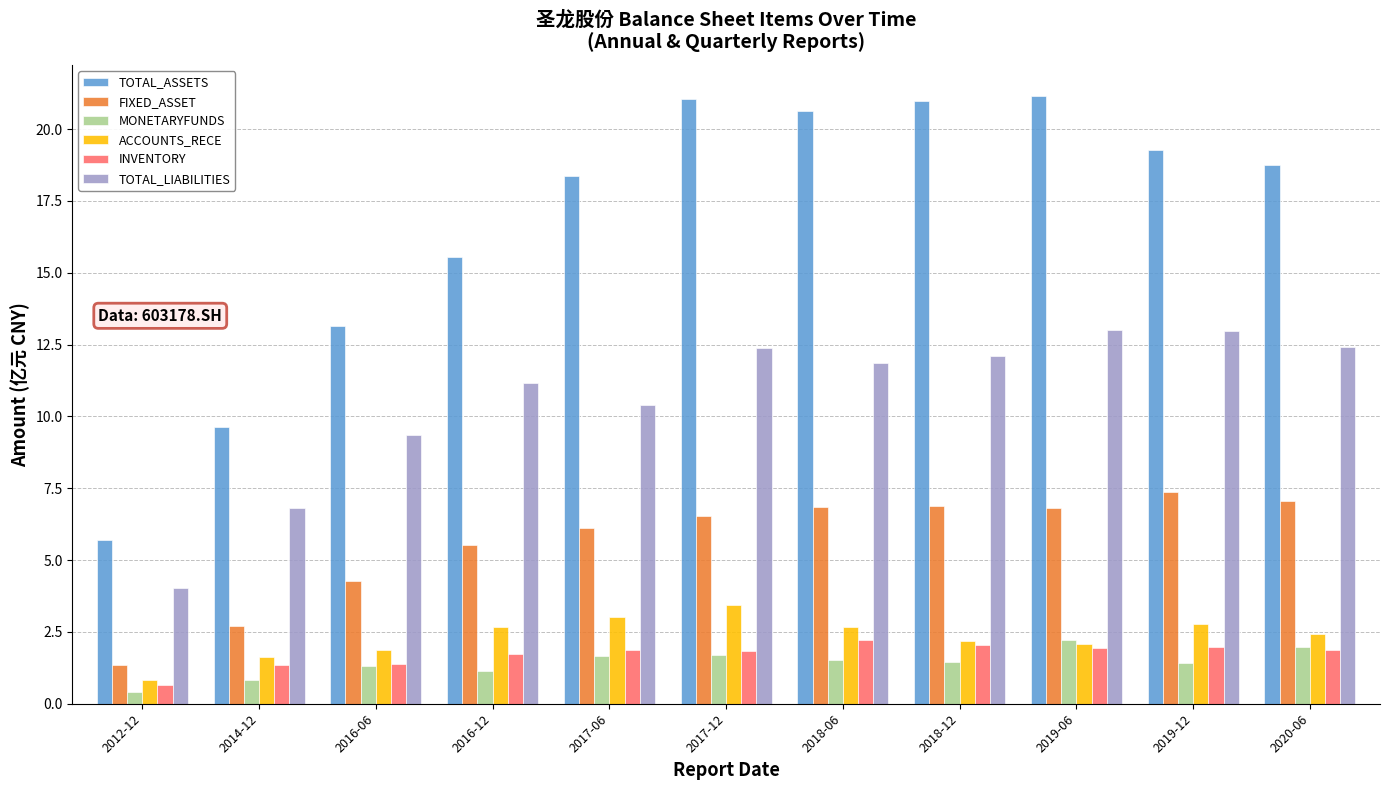

What is the value of the TOTAL_LIABILITIES bar at the 5th from the left?

10.4